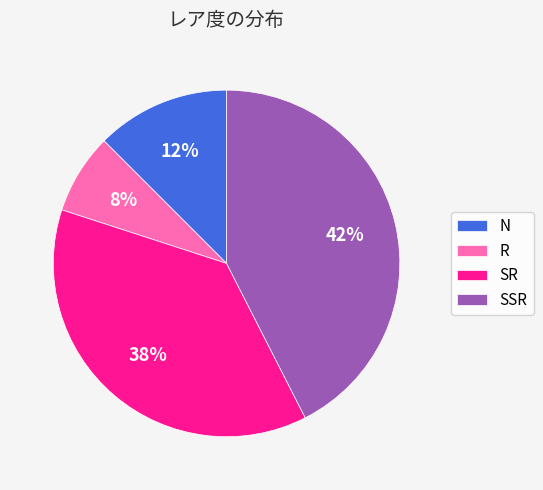

What is the smallest slice in the pie chart?

R